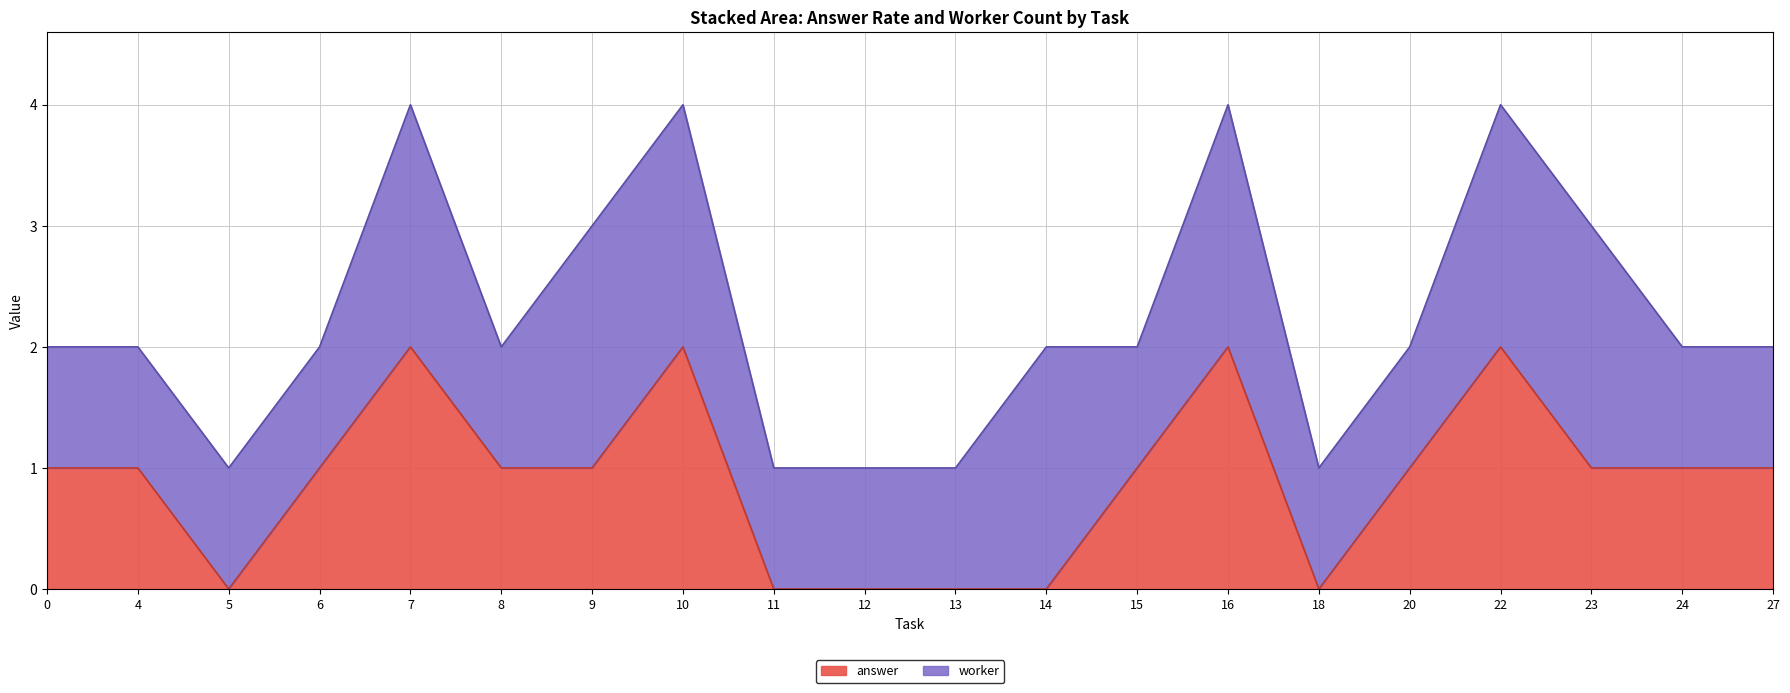

The answer series shows 1 at 12. True or false?

False